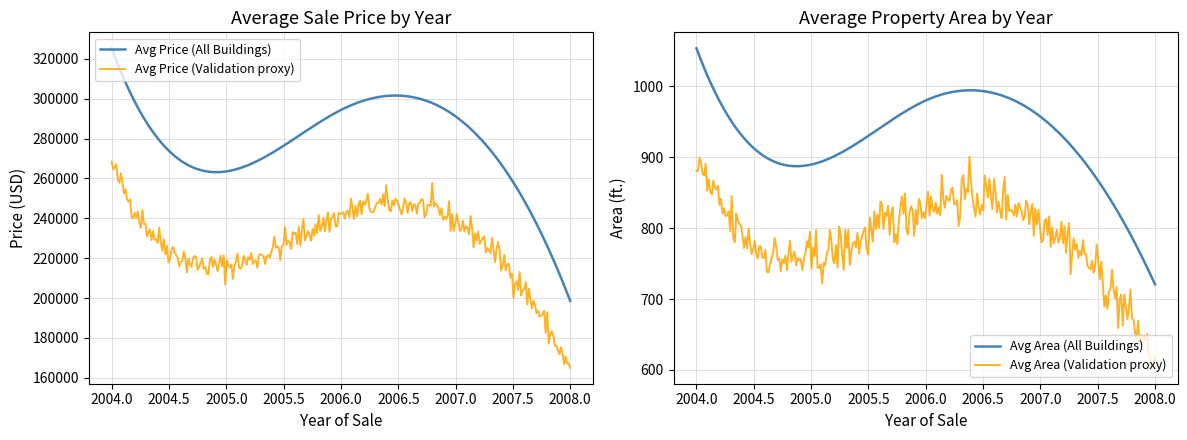

What is the maximum value for Avg Price (All Buildings)?

325315.7